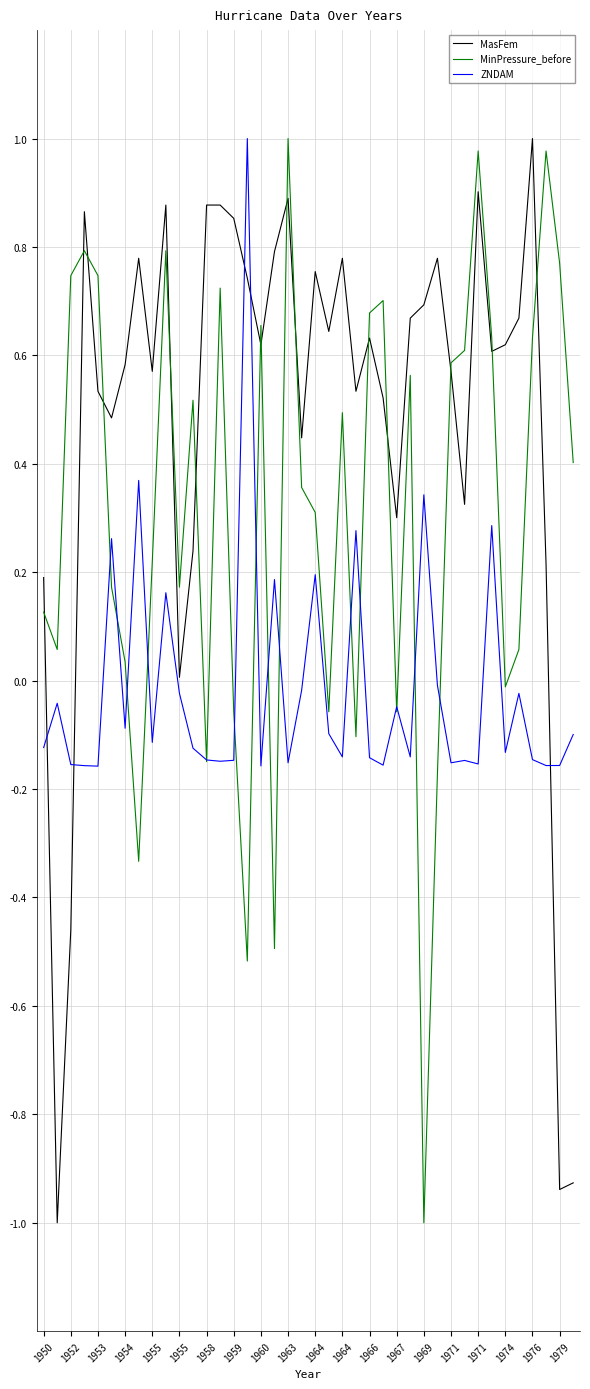

Which series ends up on top after the final intersection of MasFem and ZNDAM?

ZNDAM